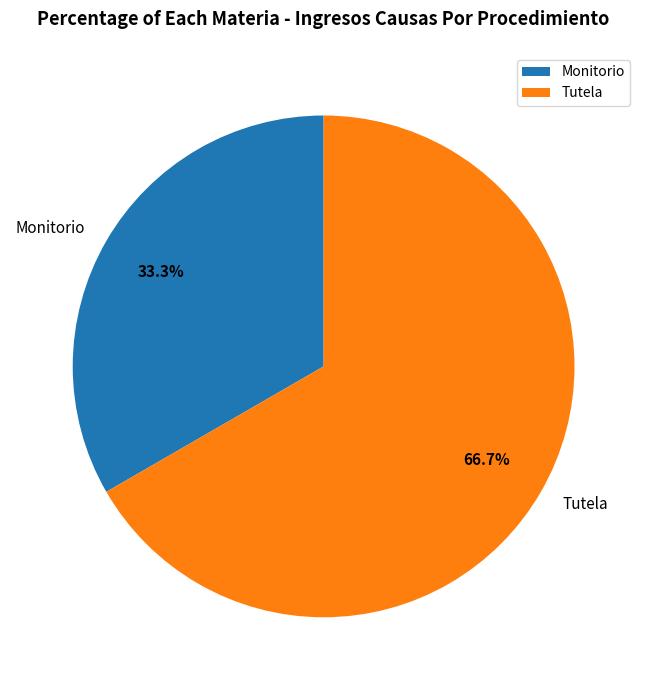

How much of the chart is everything except Tutela?

33.3%